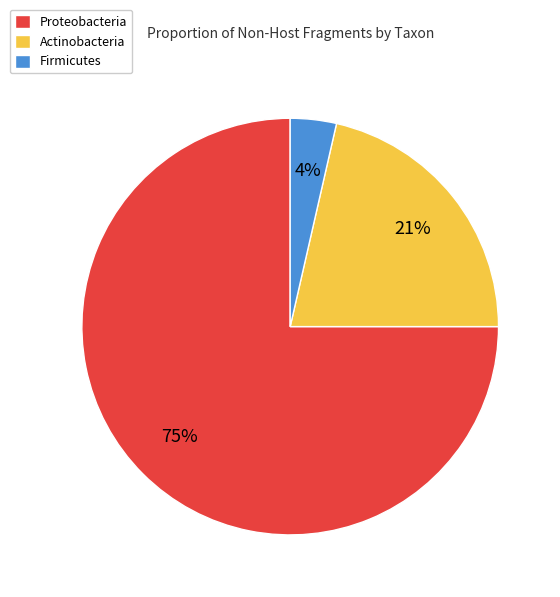

Combined, do Proteobacteria and Actinobacteria account for over 50%?

Yes